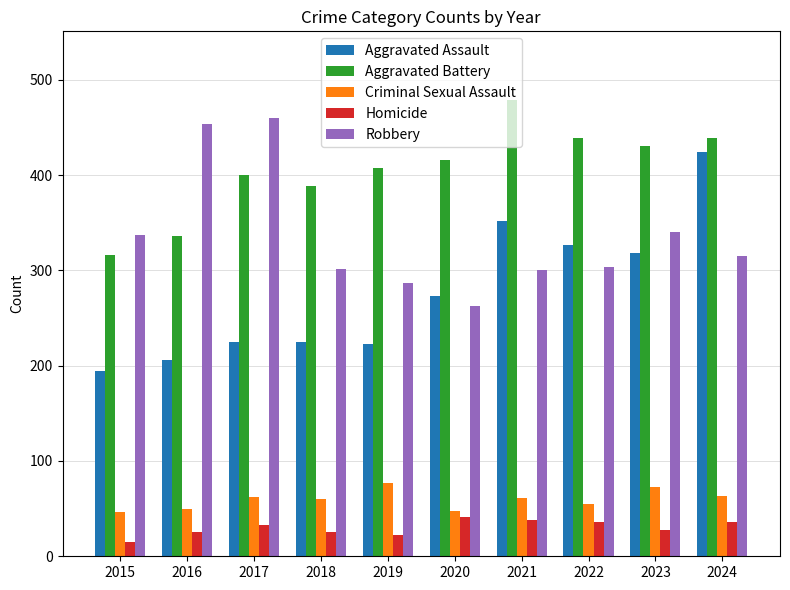

At which category is the sum across all series the highest?

2024